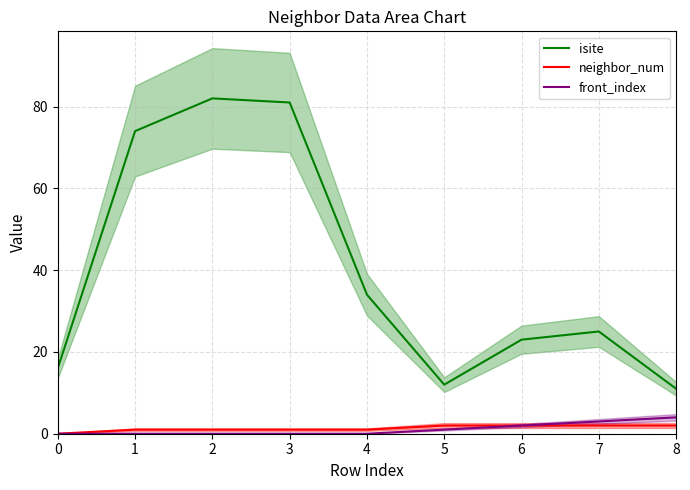

How many data points in neighbor_num are above 1?

4